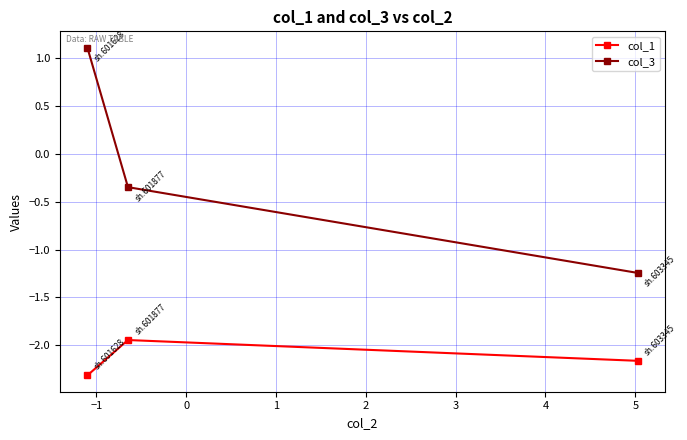

Rank the series by their maximum value, from highest to lowest.

col_3, col_1